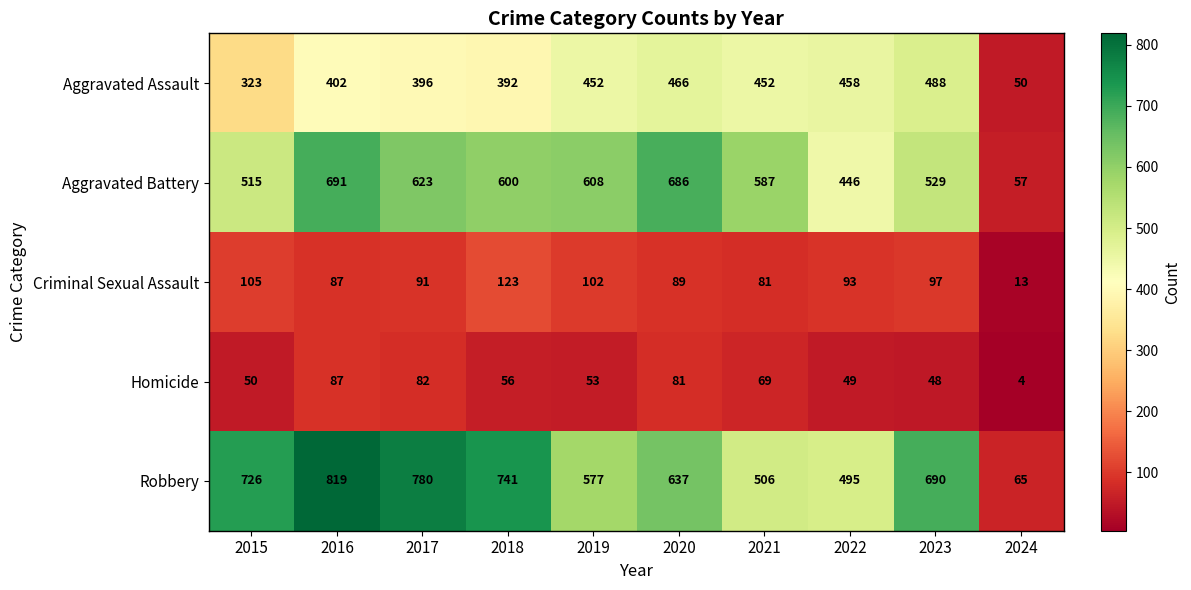

What is the difference between the maximum and second lowest values in the Aggravated Assault series?

165